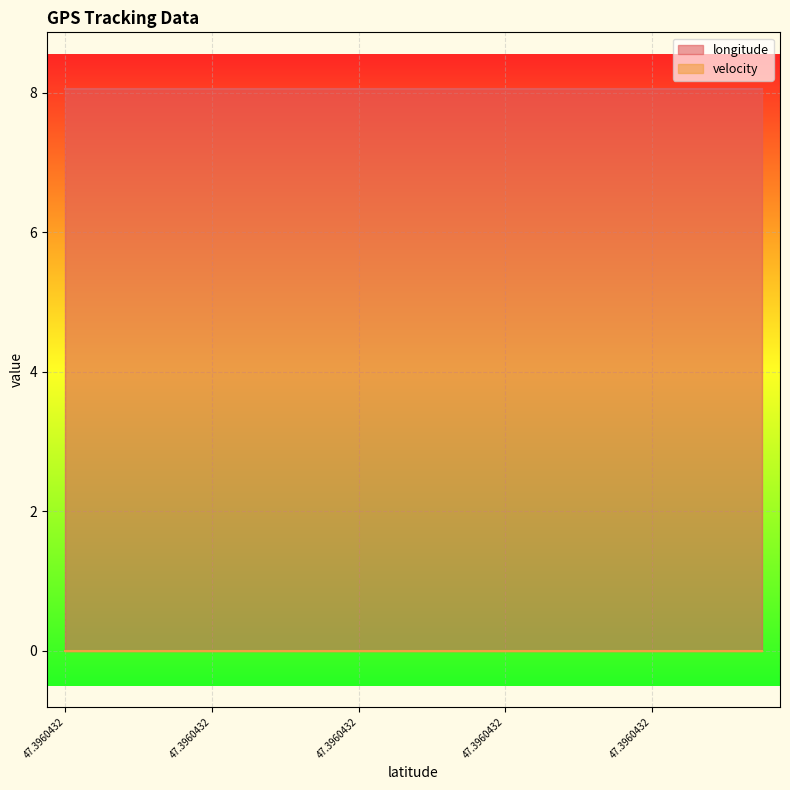

The value of velocity at 47.3960432 is 0.0. True or false?

True